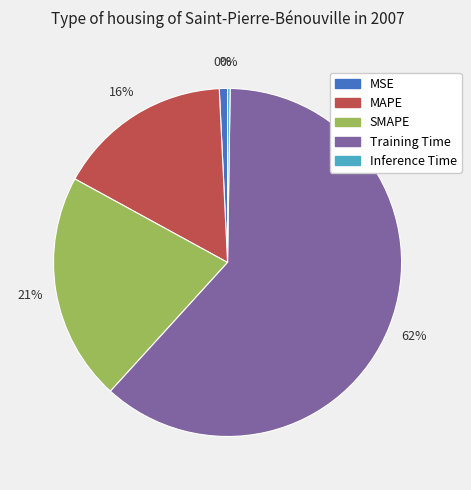

To the nearest percent, what is the average slice percentage?

20%